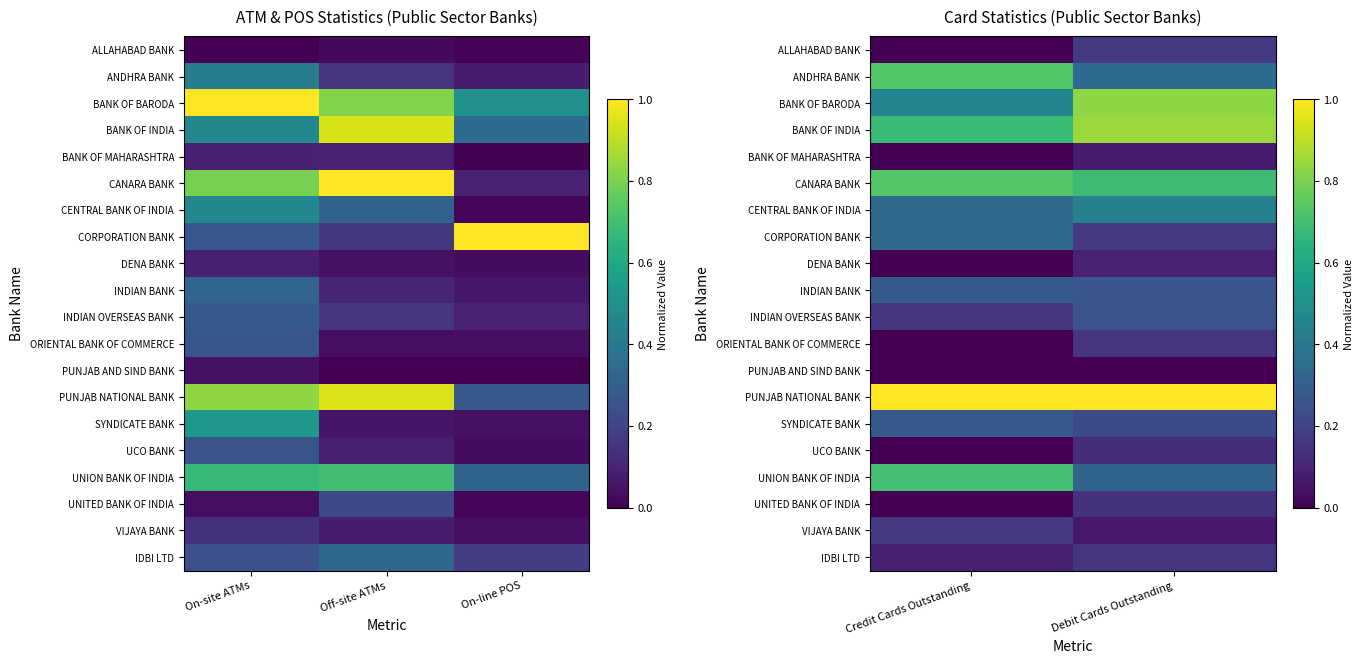

How many UNITED BANK OF INDIA values are between 0 and 1?

2